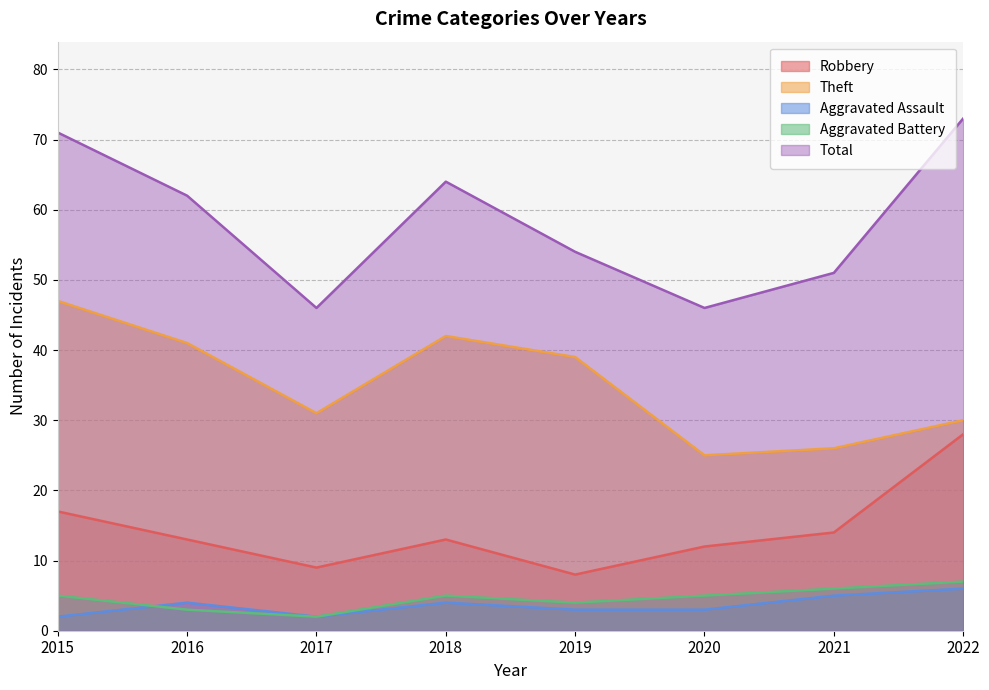

The value of Robbery at 2019 is 13. True or false?

False